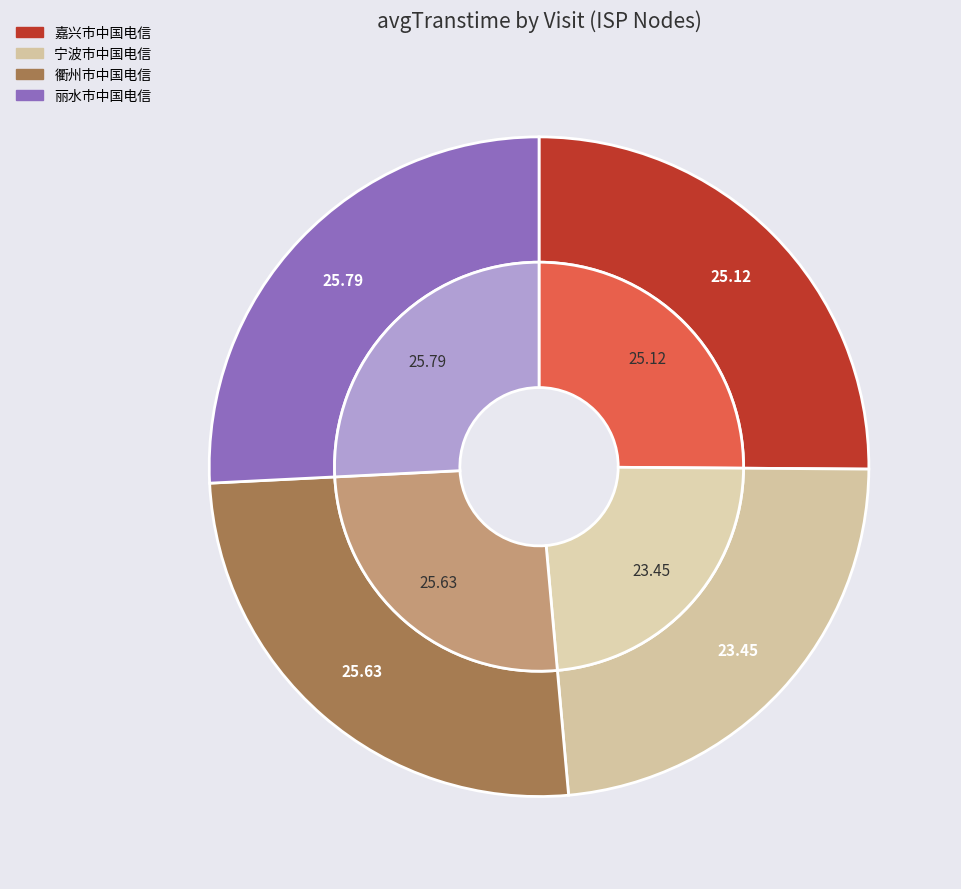

What is the total percentage of 嘉兴市中国电信(IP:115.231.74.56) and 宁波市中国电信(IP:183.134.14.134)?

48.6%